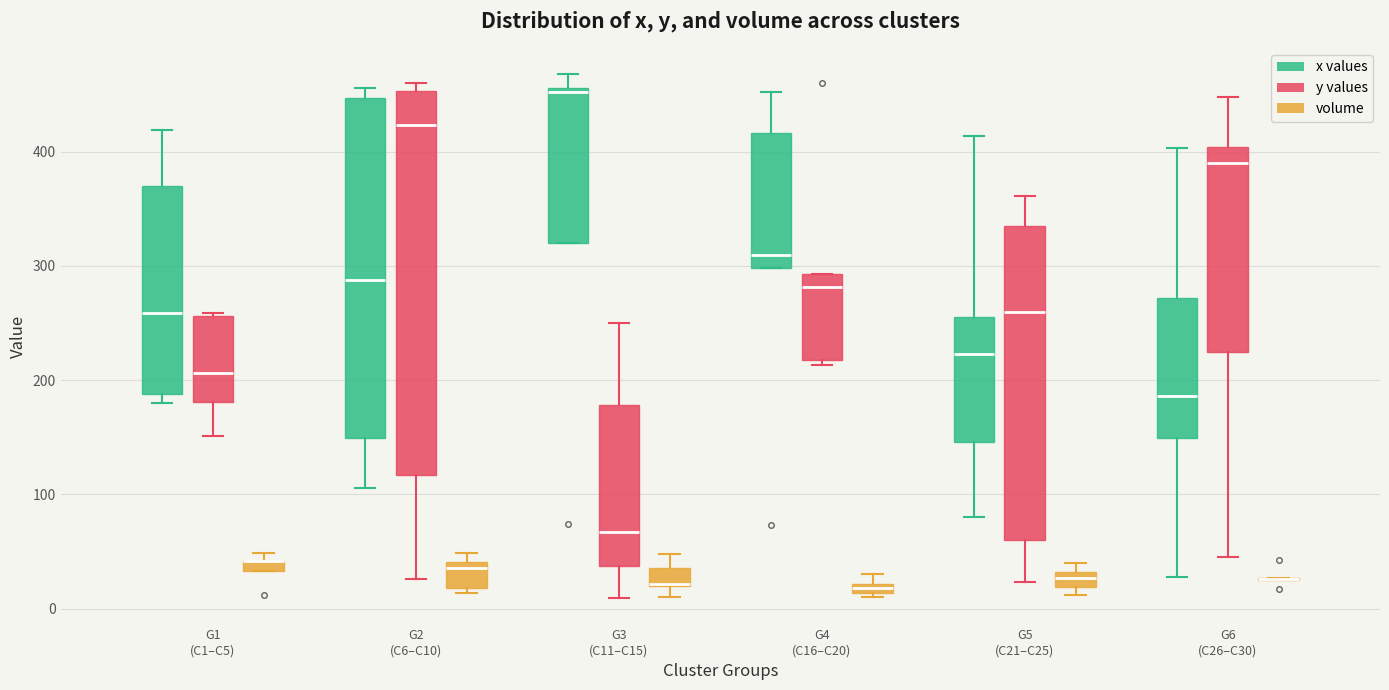

Comparing the boxes themselves (not the whiskers), which one is the tallest?

G2 (C6–C10) (y values)